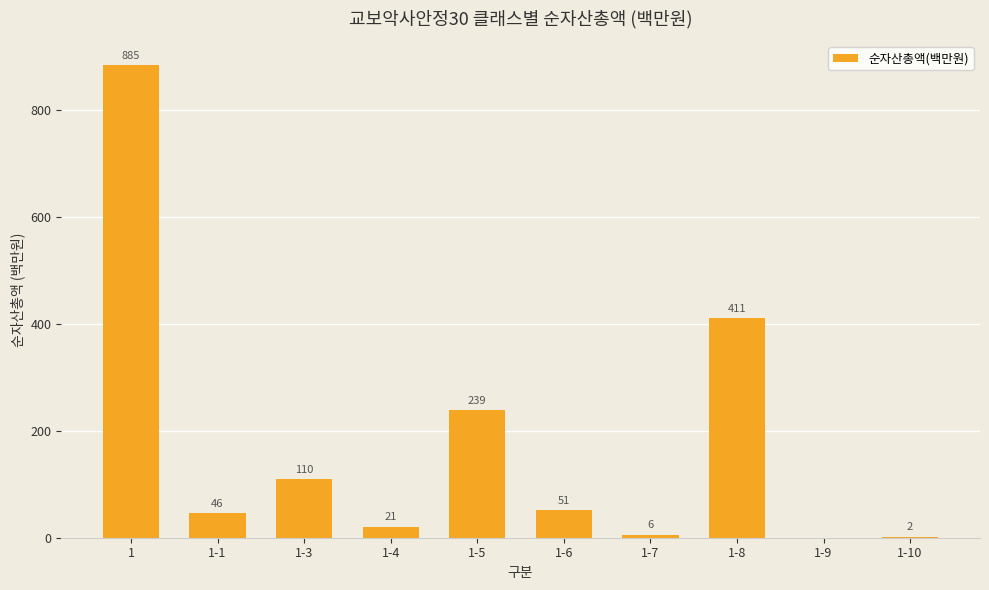

What is the change in value from 1 to 1-7?

-879